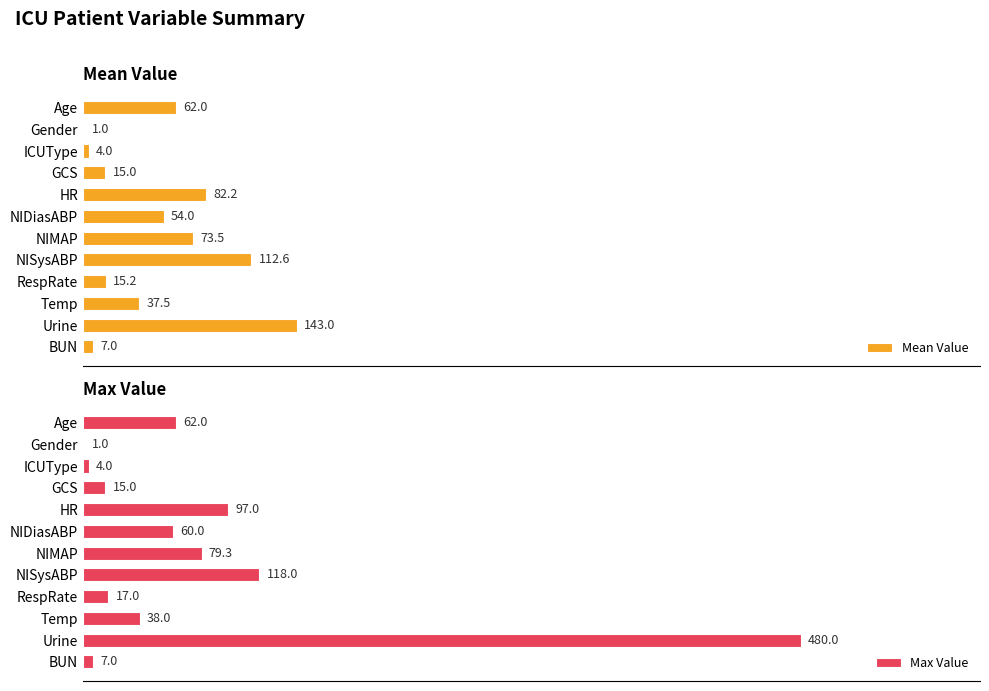

Rank the series by their average value, from lowest to highest.

Mean Value, Max Value